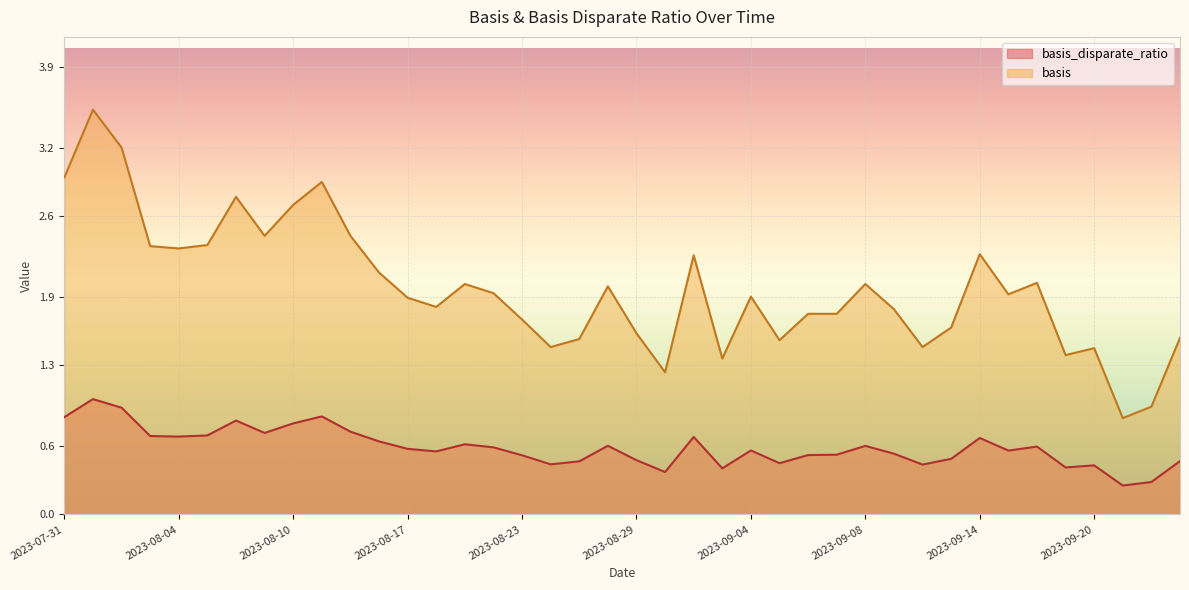

True or false: basis and basis_disparate_ratio intersect in this chart.

False